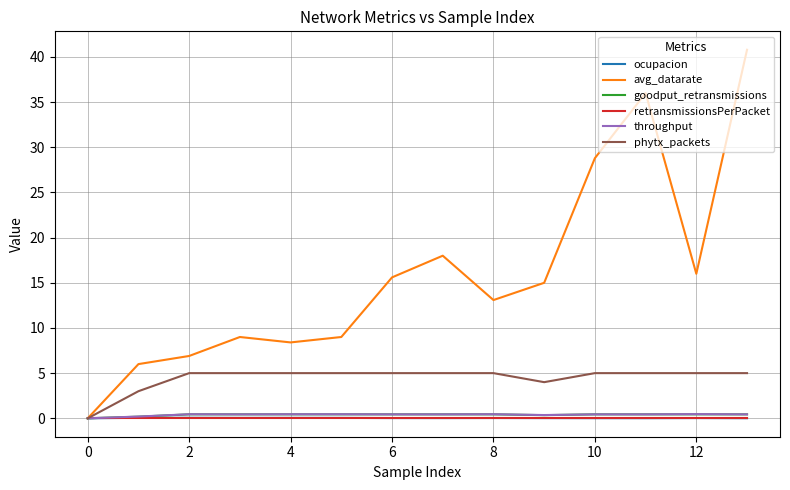

Which series has the largest range (max minus min)?

avg_datarate